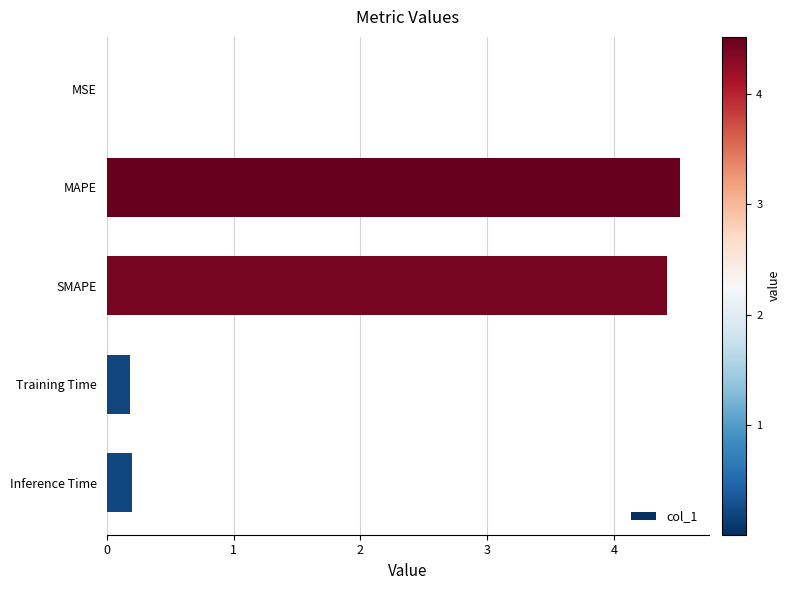

What is the greatest value displayed?

4.5